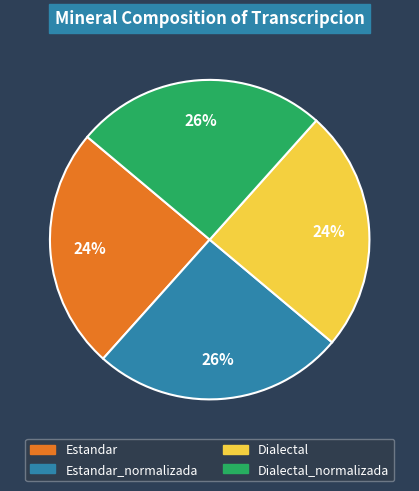

To the nearest percent, what is the average slice percentage?

25%